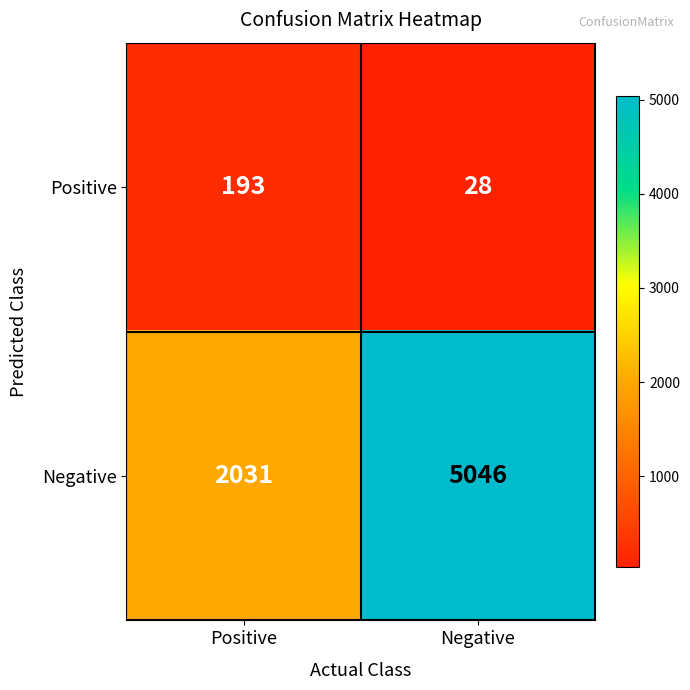

Which series has the widest spread of values?

Negative